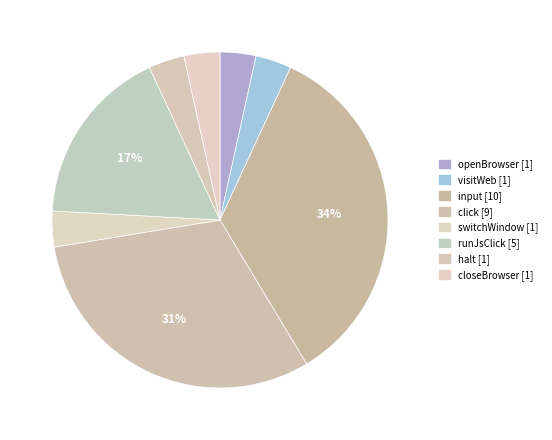

How many segments does this pie chart have?

8